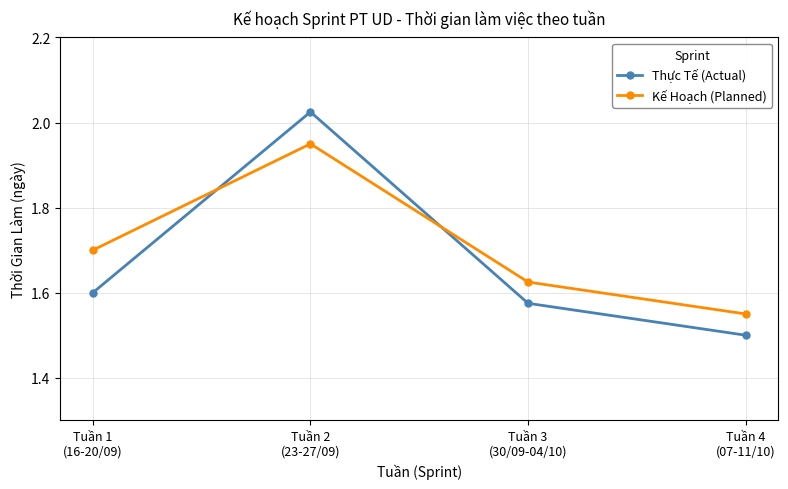

Is it true that Thực Tế (Actual) equals 1.6 at Tuần 3
(30/09-04/10)?

True